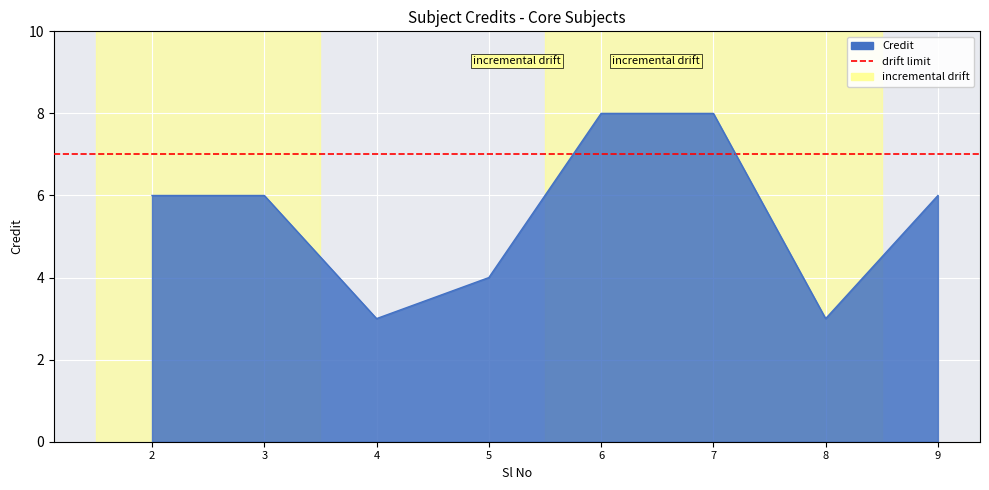

True or false: the data has more than 0 interior local peaks.

False